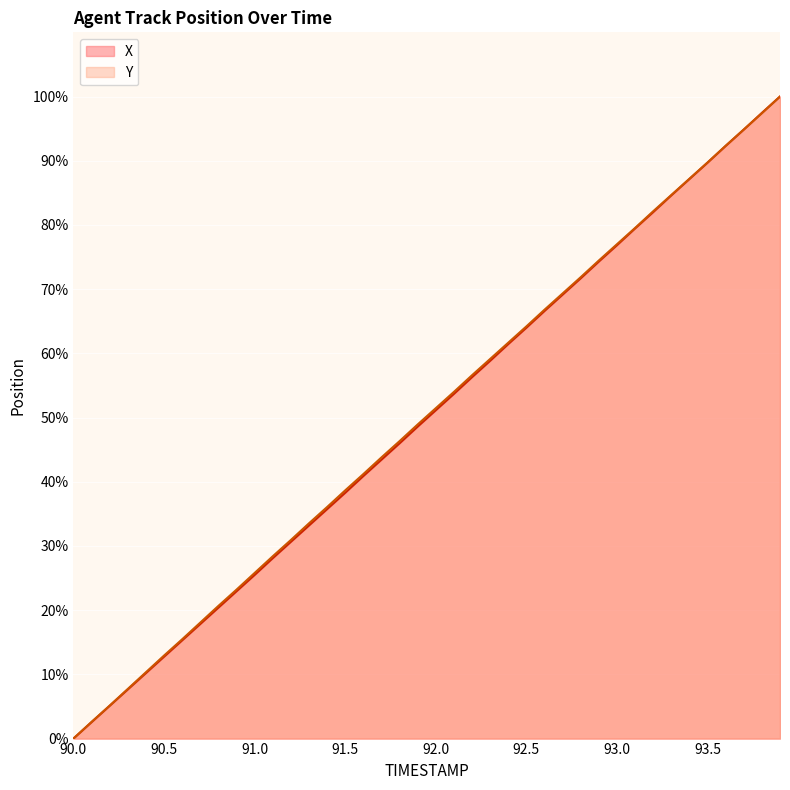

What is the highest value of the Y series?

100.0